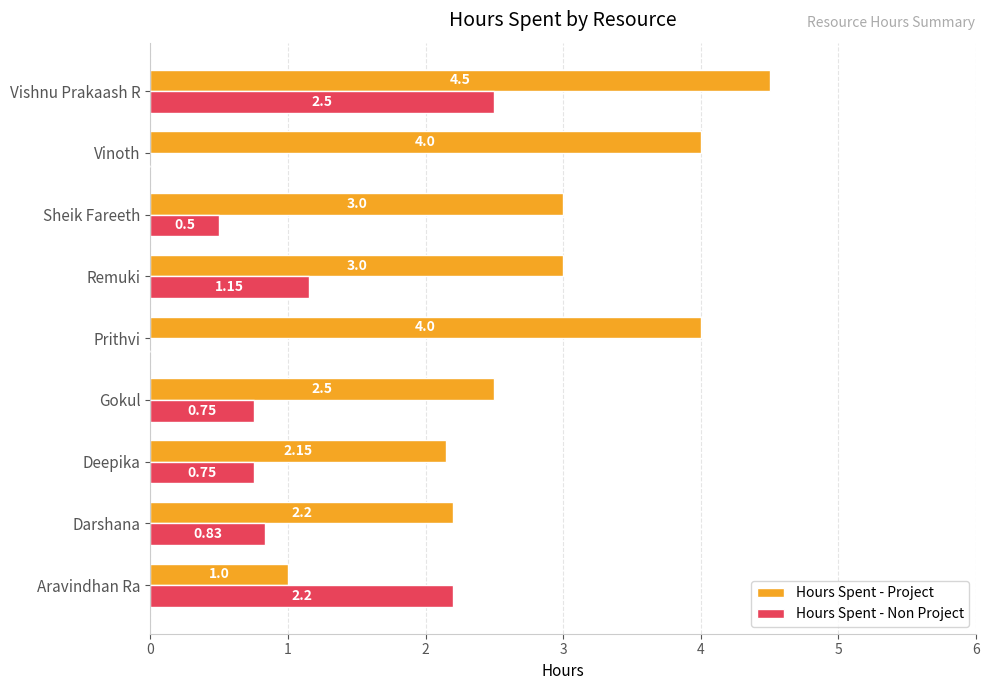

At which label does Hours Spent - Non Project reach its peak?

Vishnu Prakaash R